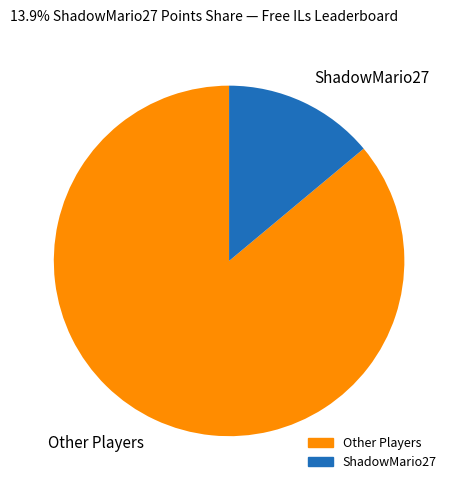

Is there any slice that represents more than half of the pie?

Yes